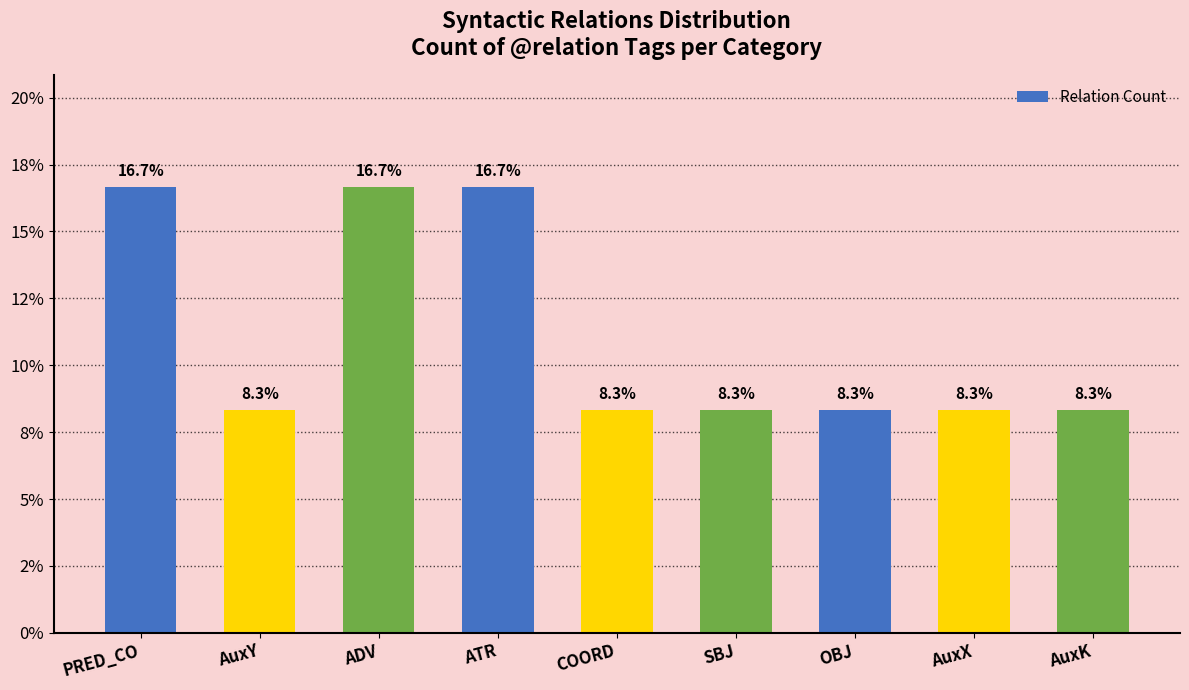

What is the label of the 2nd bar from the left?

AuxY